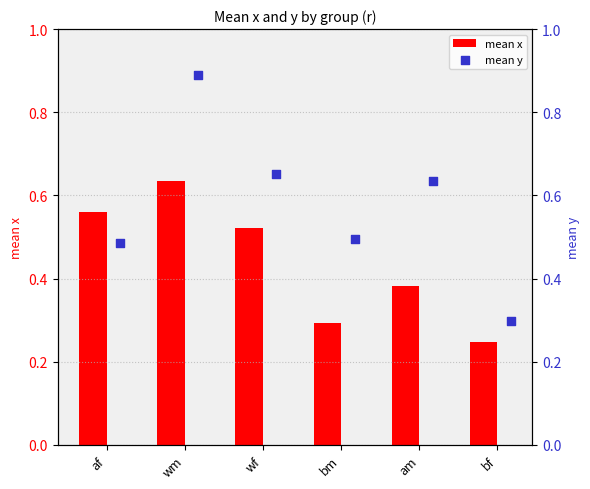

Where is mean x nearest to the value 0?

bf